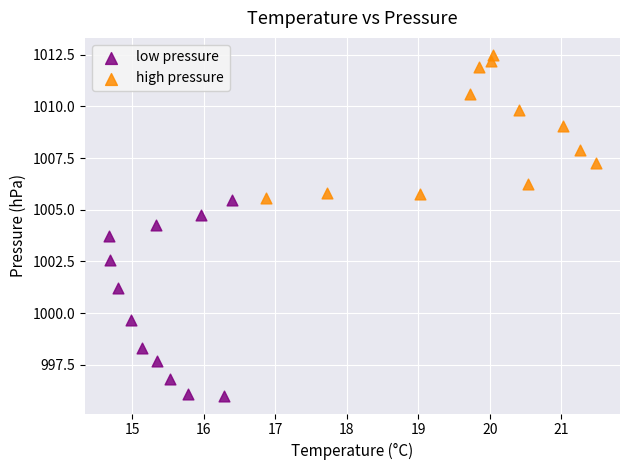

Which series reaches the maximum Y coordinate?

high pressure